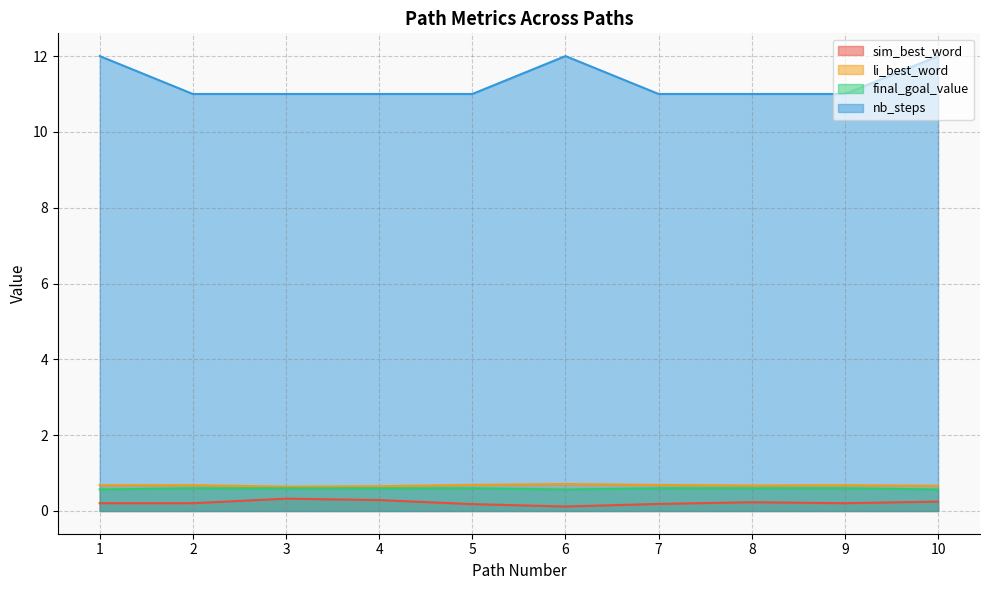

What is the maximum value shown in the chart?

12.0